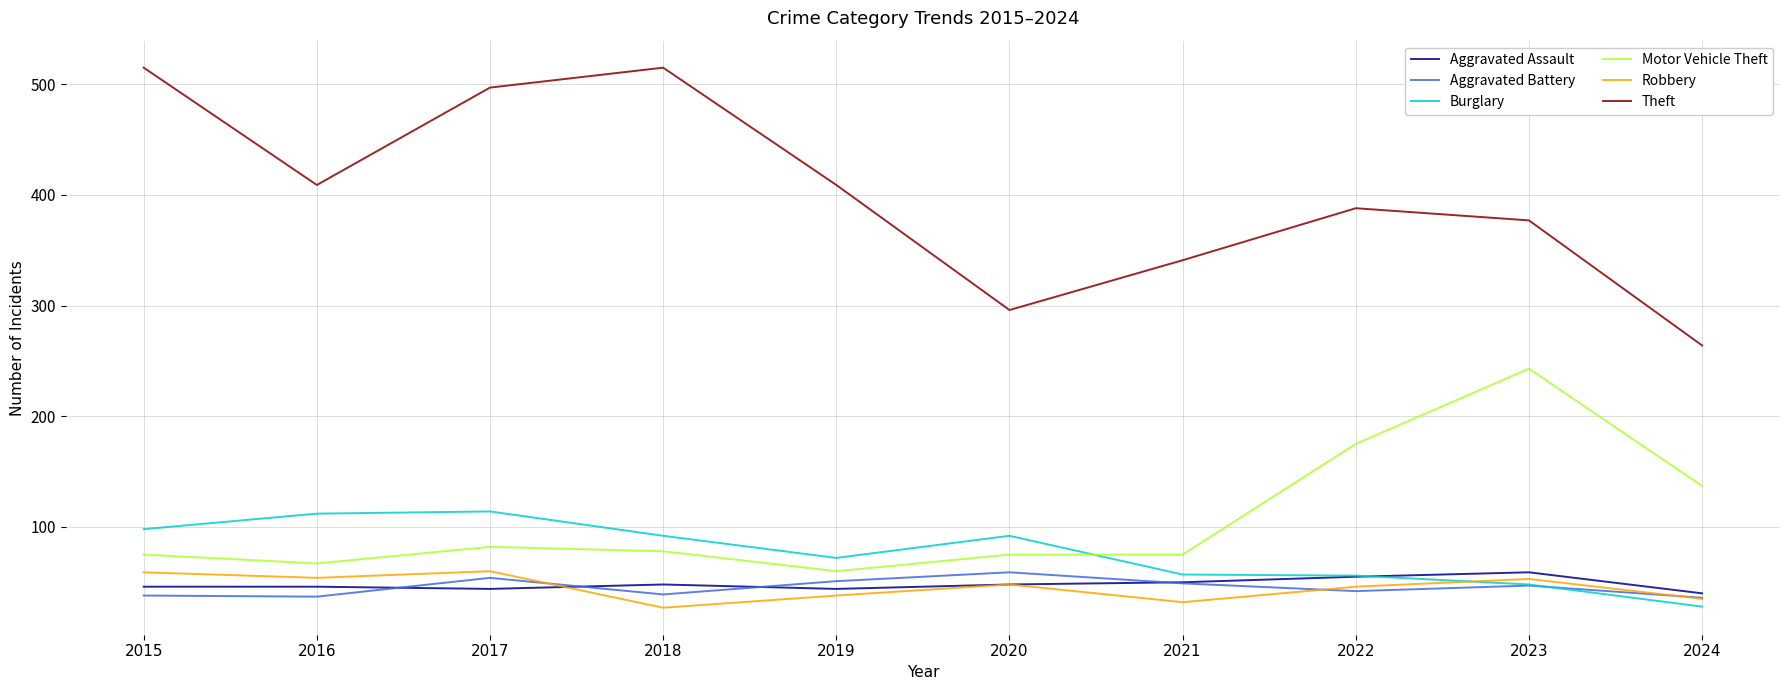

Which series changed the most between 2018 and 2019?

Theft